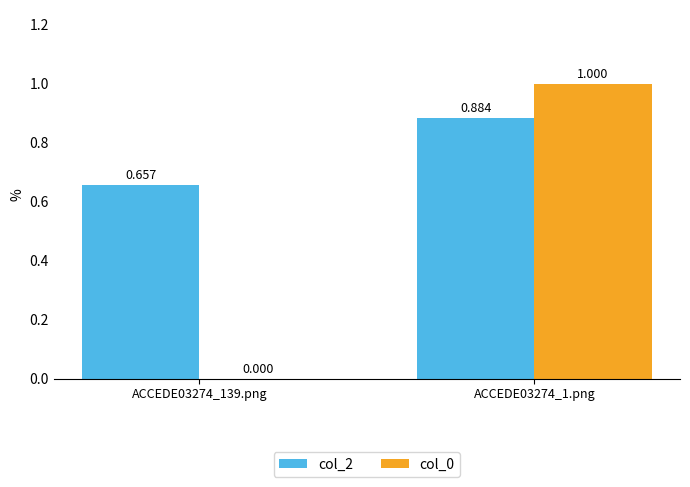

Is the value of col_0 at ACCEDE03274_1.png greater than the value of col_2 at ACCEDE03274_139.png?

Yes